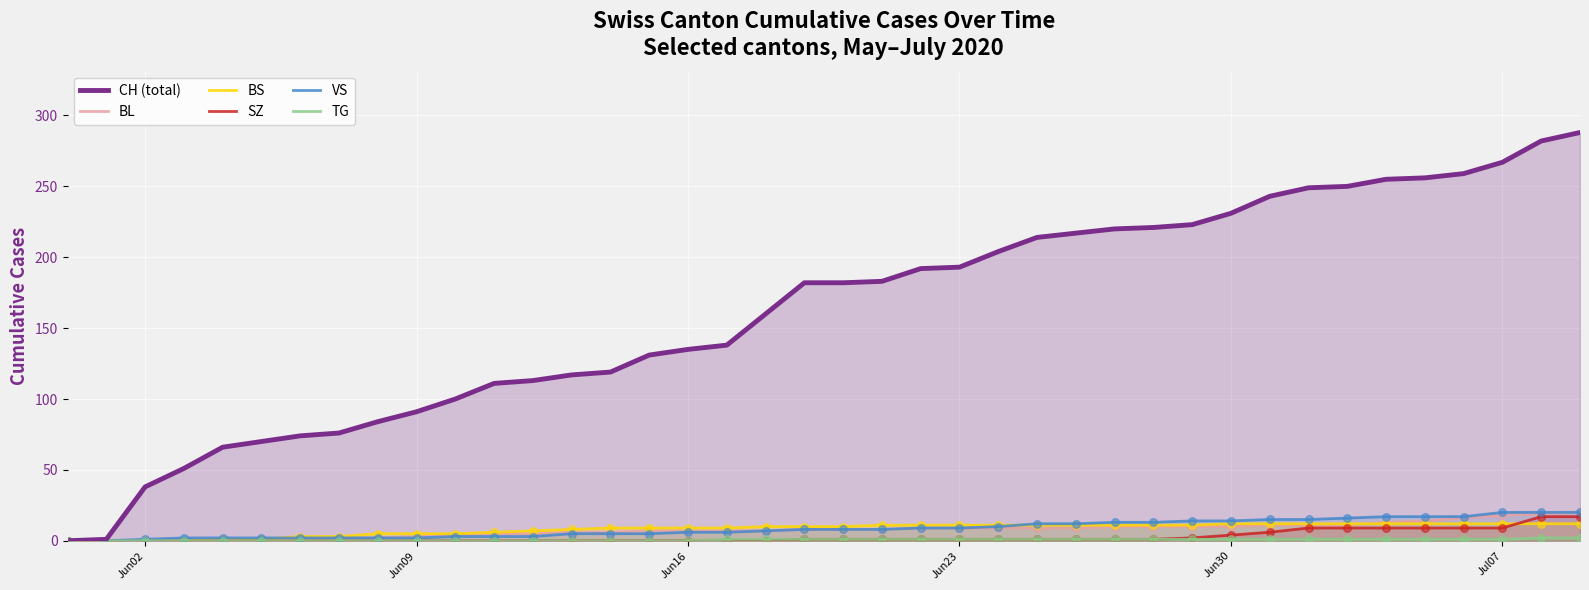

Which series reaches the maximum Y coordinate?

CH (total)